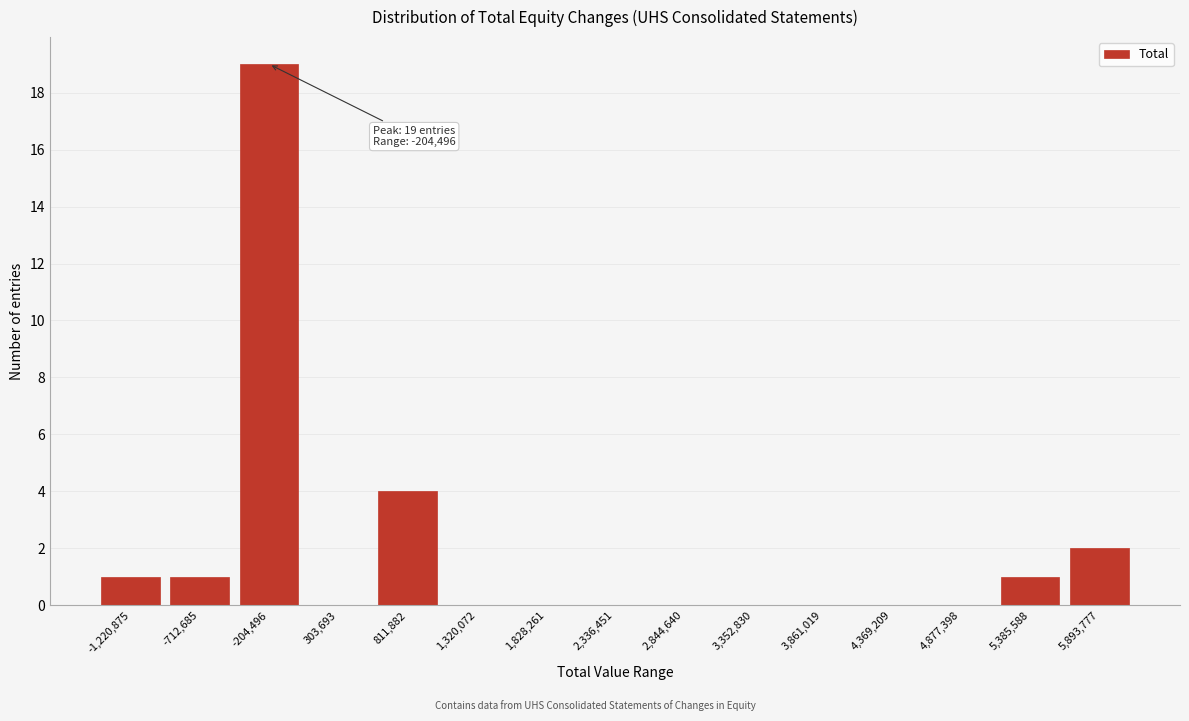

Reading left to right, what are all the values shown in this chart?

-1,220,875=1	-712,685=1	-204,496=19	303,693=0	811,882=4	1,320,072=0	1,828,261=0	2,336,451=0	2,844,640=0	3,352,830=0	3,861,019=0	4,369,209=0	4,877,398=0	5,385,588=1	5,893,777=2